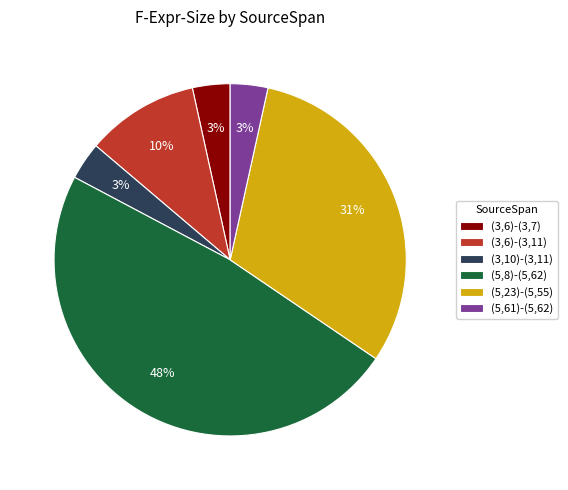

Approximately how many times larger is the value at (3,6)-(3,7) compared to (3,6)-(3,11)?

0.3